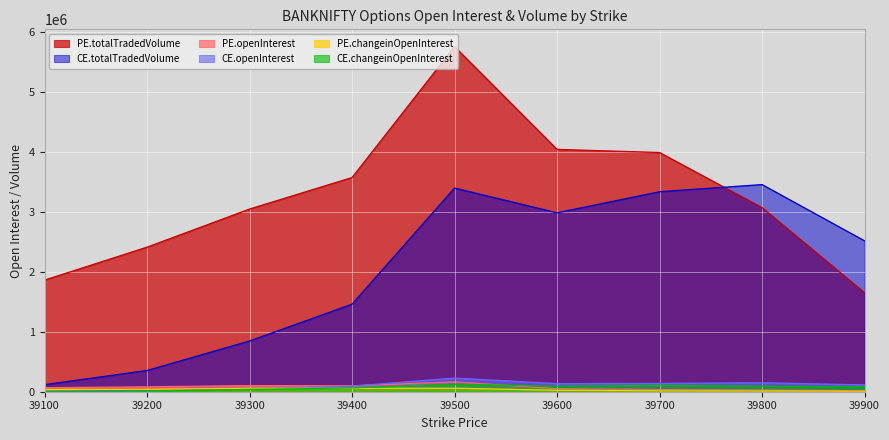

How many lines are shown in the chart?

6